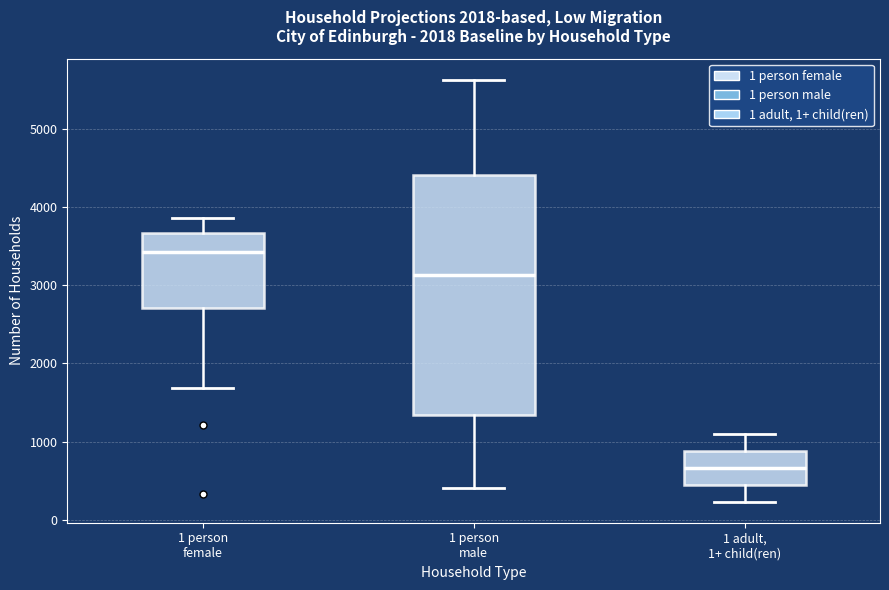

Which box has the highest median line?

1 person female